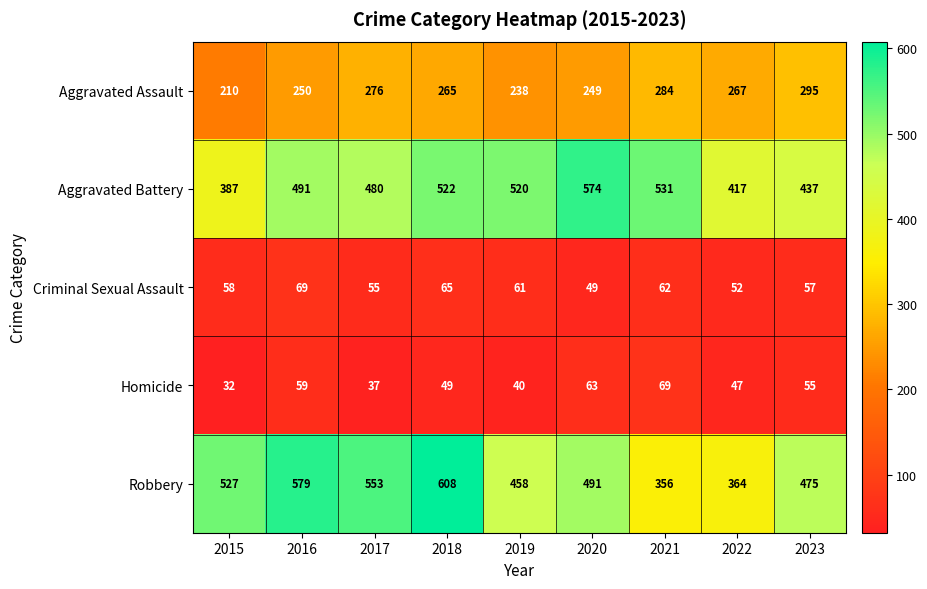

Which series changed the most between 2015 and 2022?

Robbery